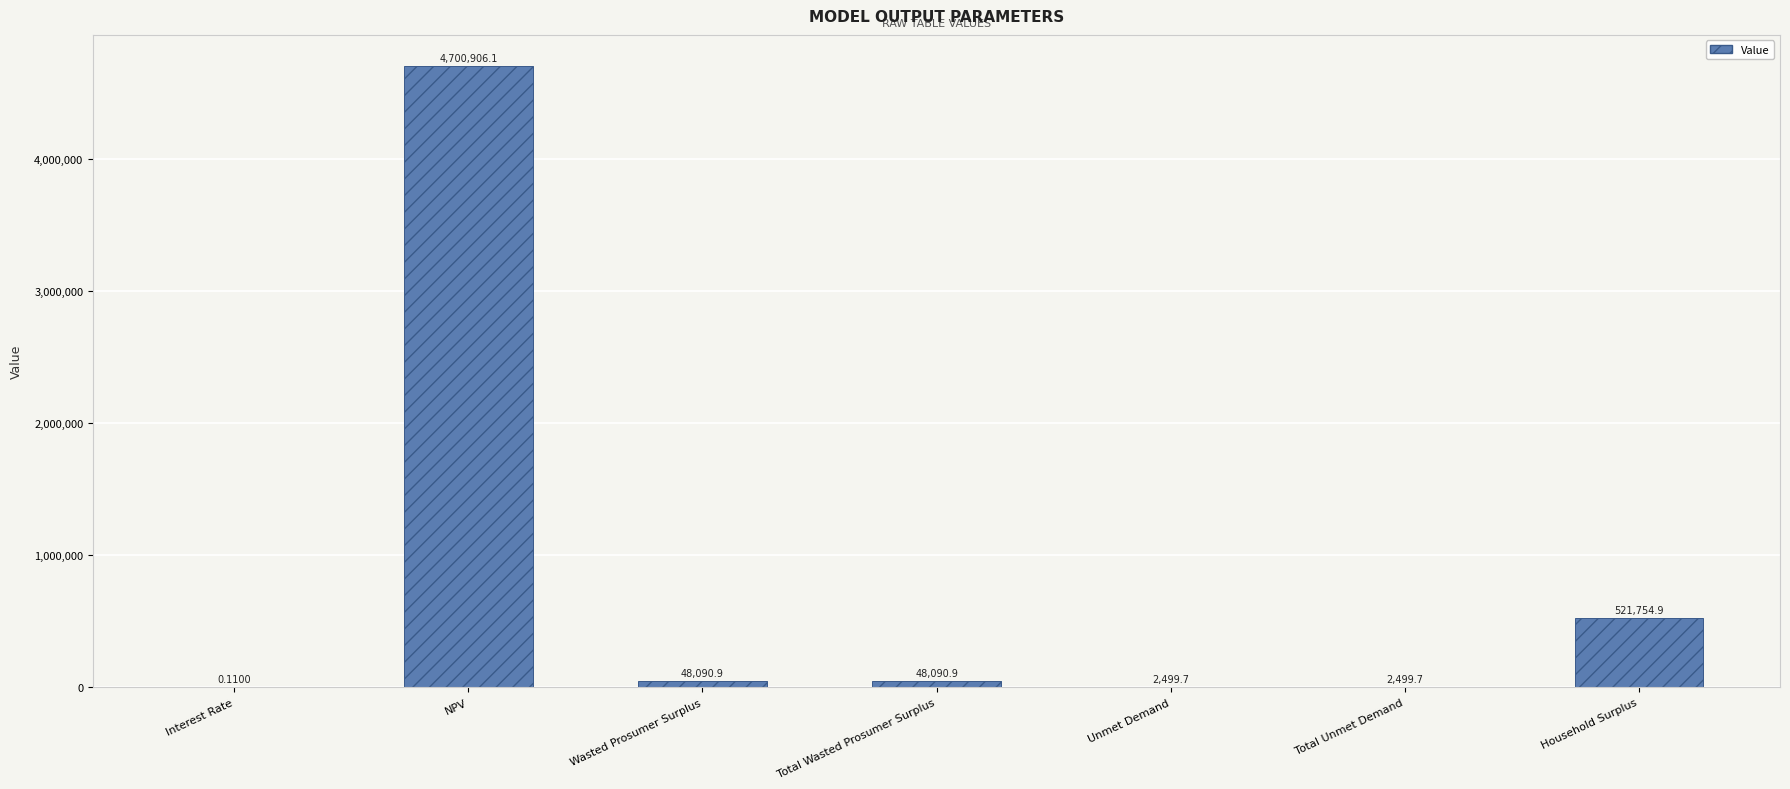

Approximately how many times larger is the value at Wasted Prosumer Surplus compared to Unmet Demand?

19.2